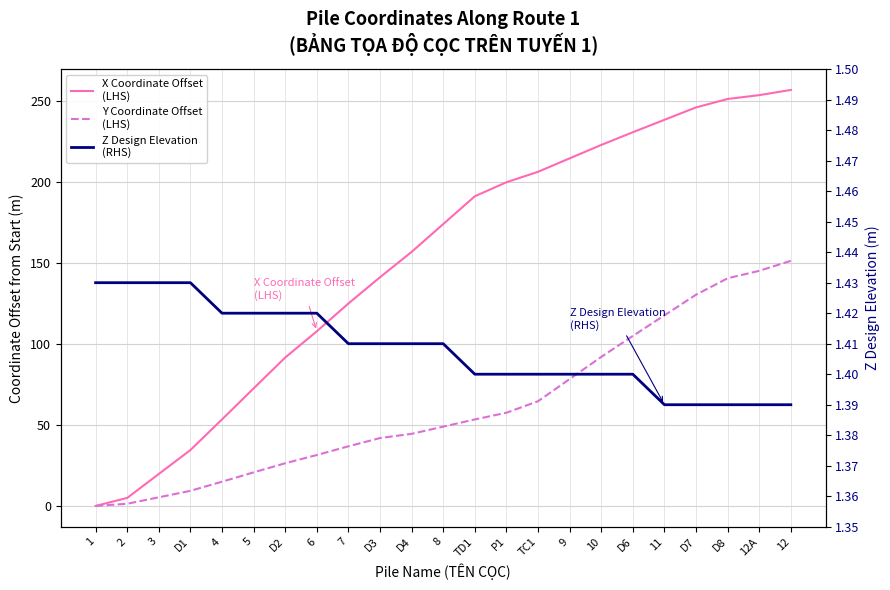

Where do X Coordinate Offset
(LHS) and Z Design Elevation
(RHS) first cross each other?

1 and 2